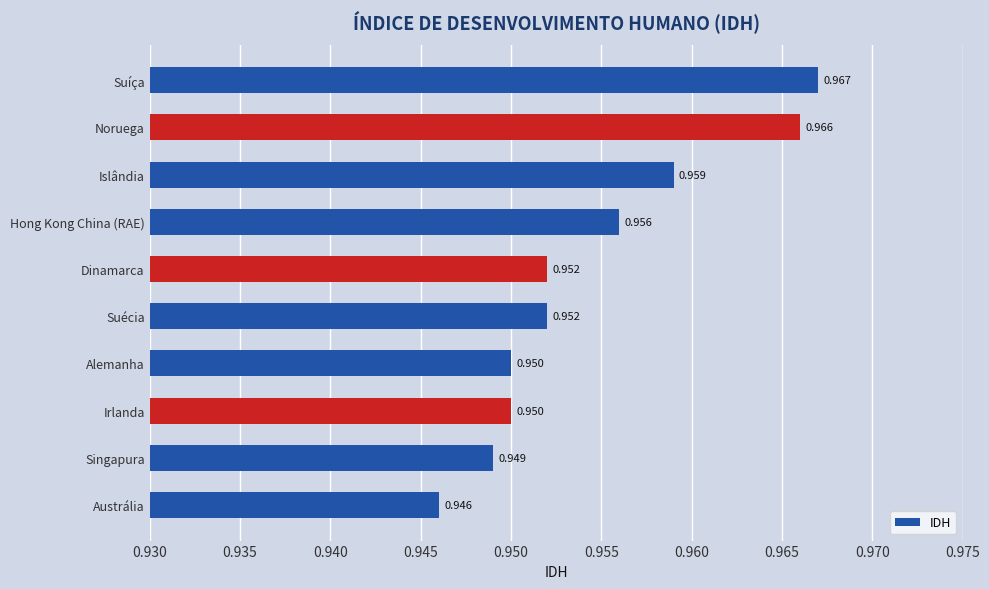

At which category does the chart reach its peak across all series?

Suíça